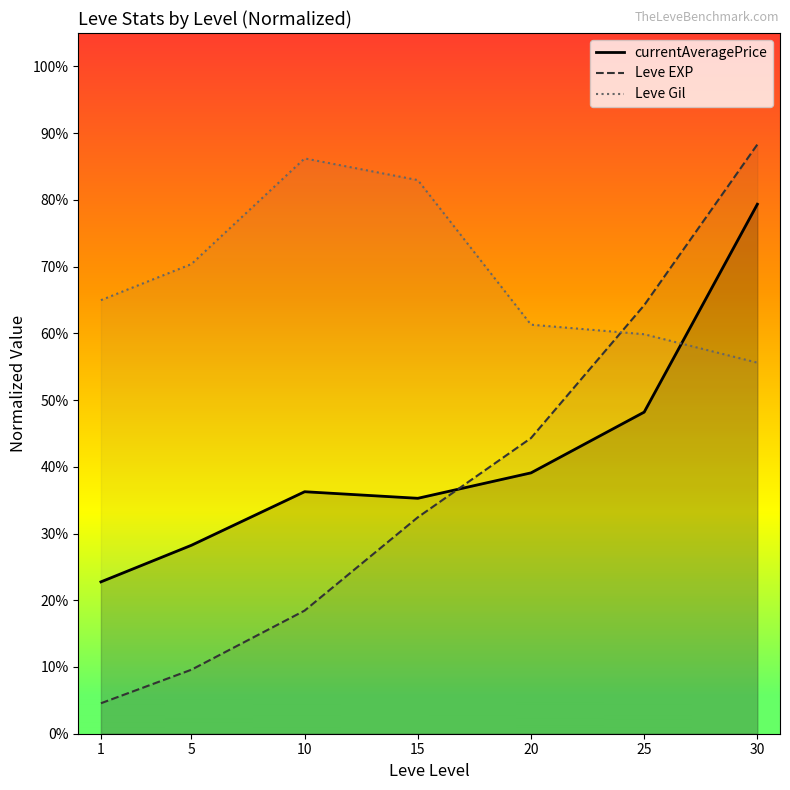

What is the maximum value for currentAveragePrice?

0.8